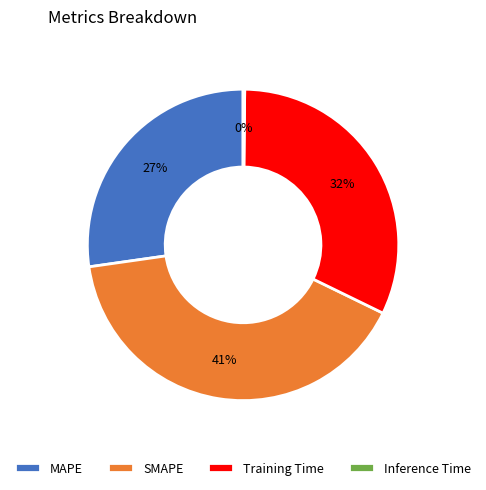

Do Training Time and SMAPE together represent more than half of the pie?

Yes